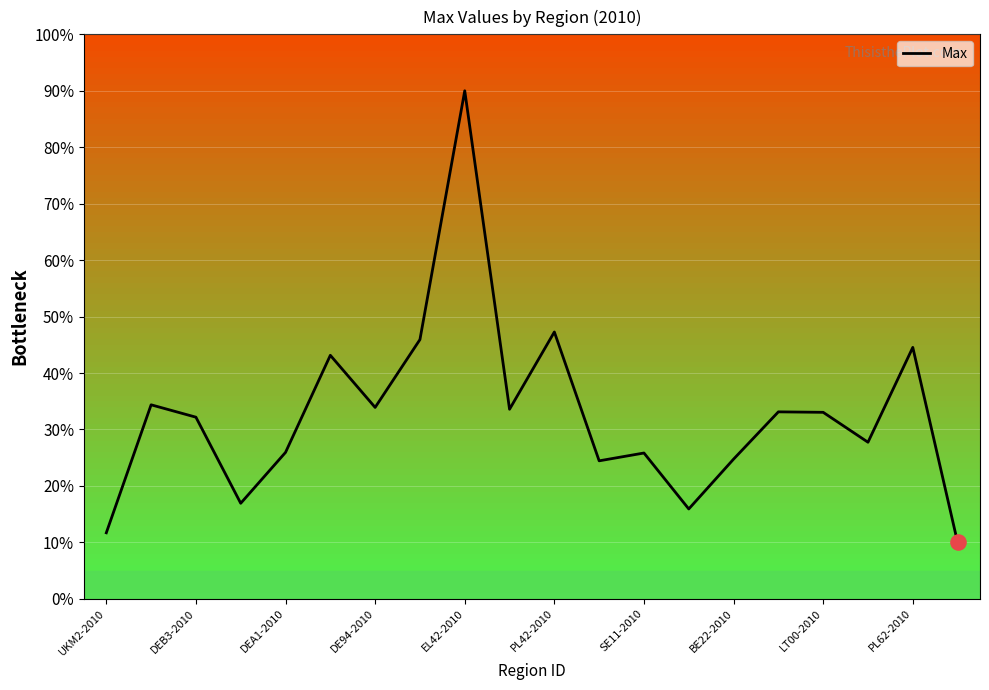

What is the difference between the maximum and minimum values?

80.0